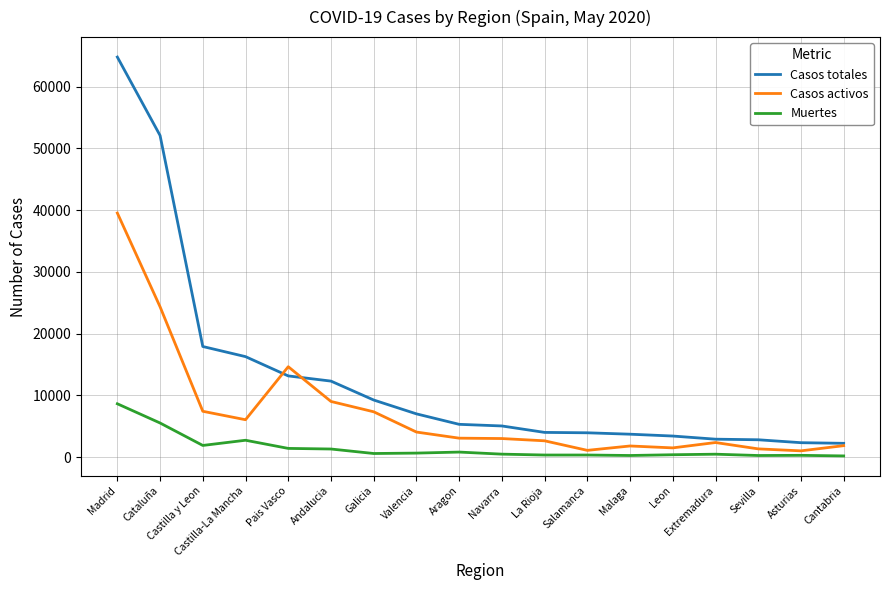

Where does the Muertes series first go above 592?

Madrid